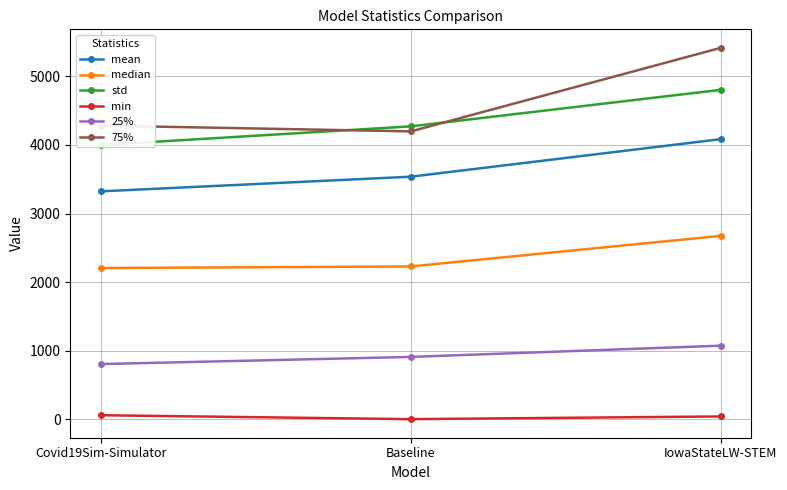

What is the label of the 3rd point from the left?

IowaStateLW-STEM